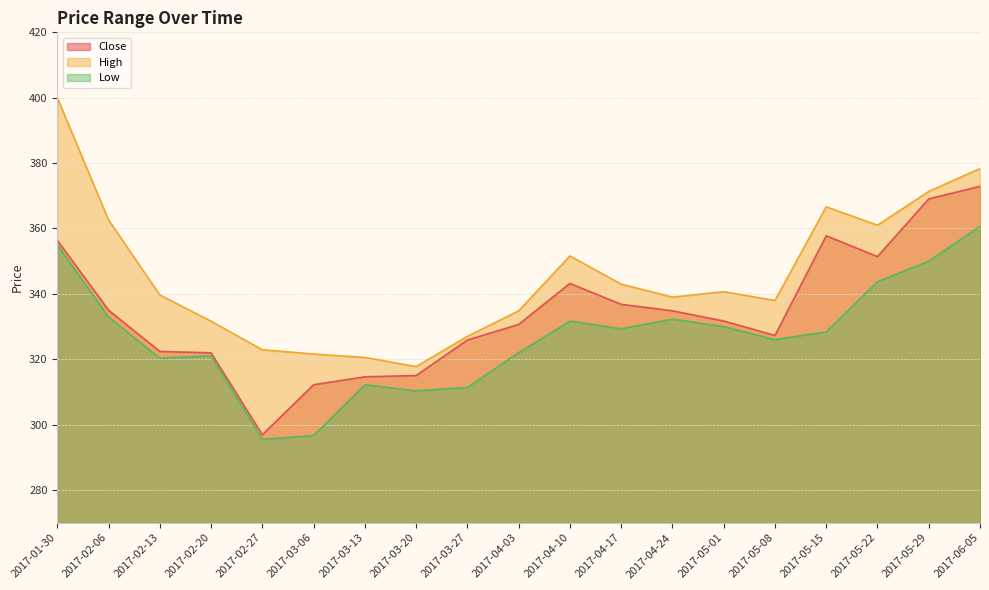

How many series are shown in this chart?

3